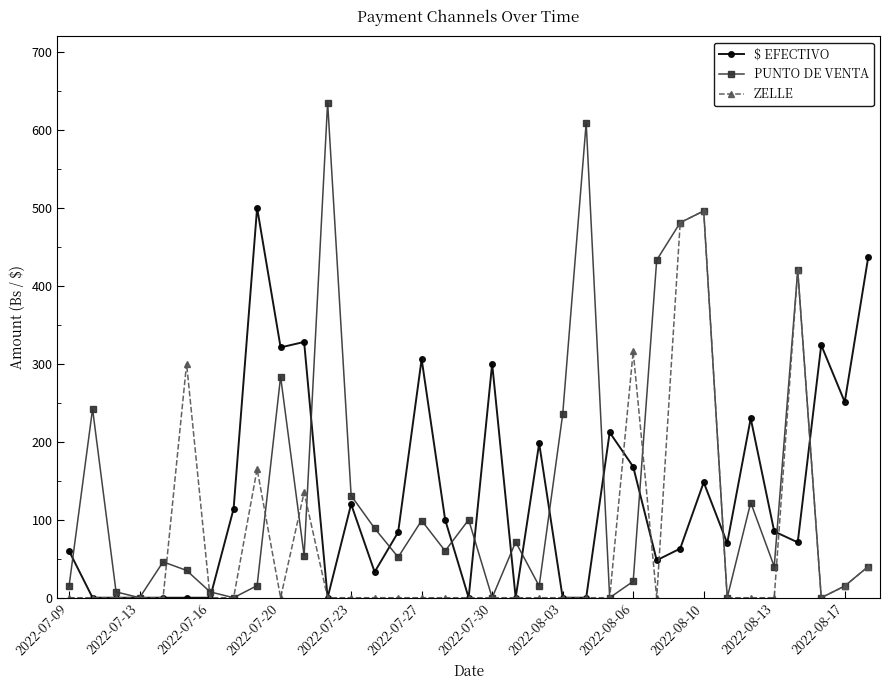

What is the greatest value displayed?

635.0